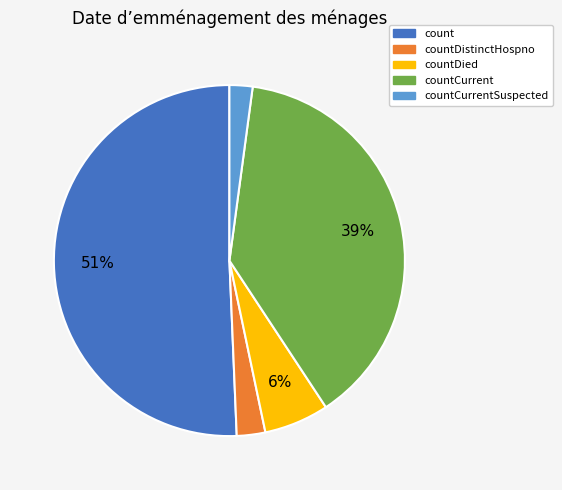

To the nearest percent, what is the average slice percentage?

20%